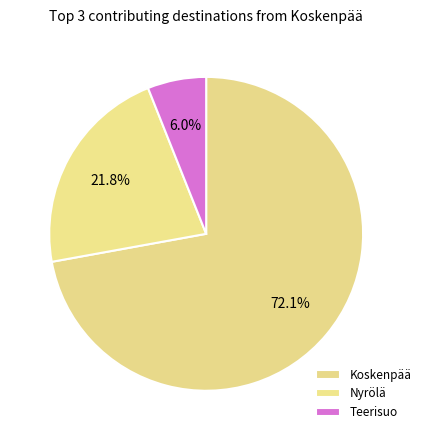

Does Koskenpää represent more than half of the total?

Yes